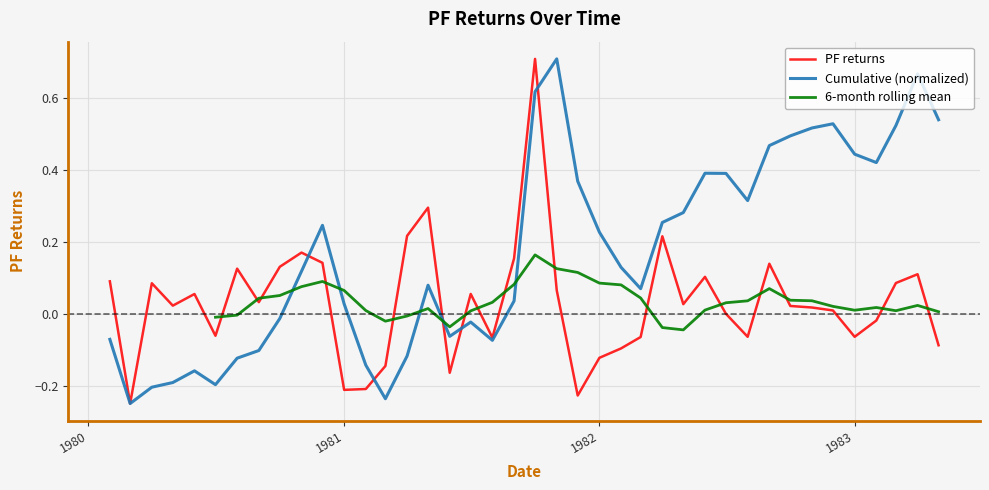

Where is the first local minimum?

1980-03-01